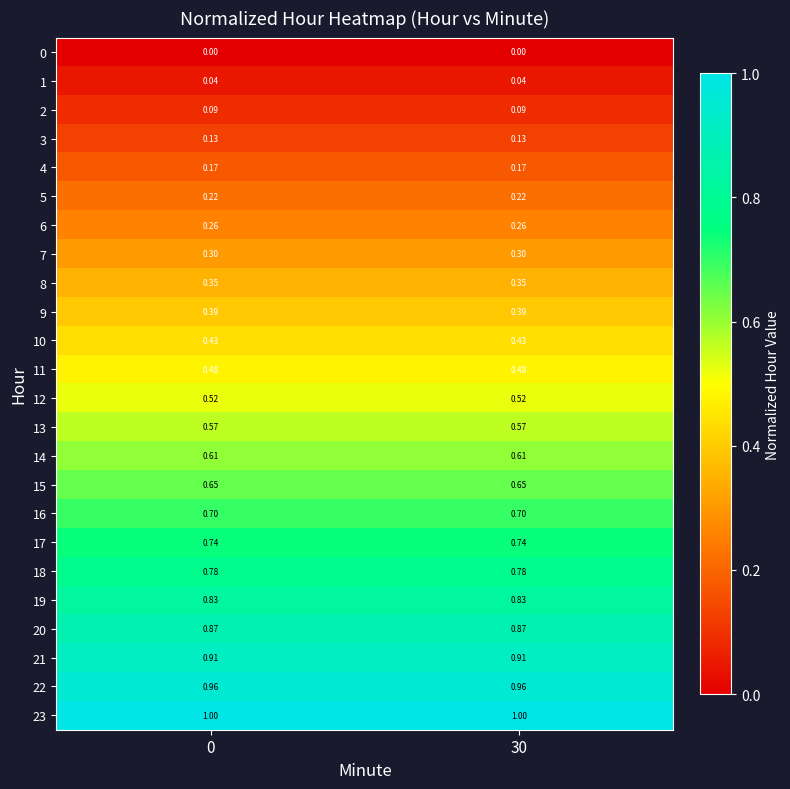

Is the value of 2 at 0 greater than the value of 6 at 0?

No